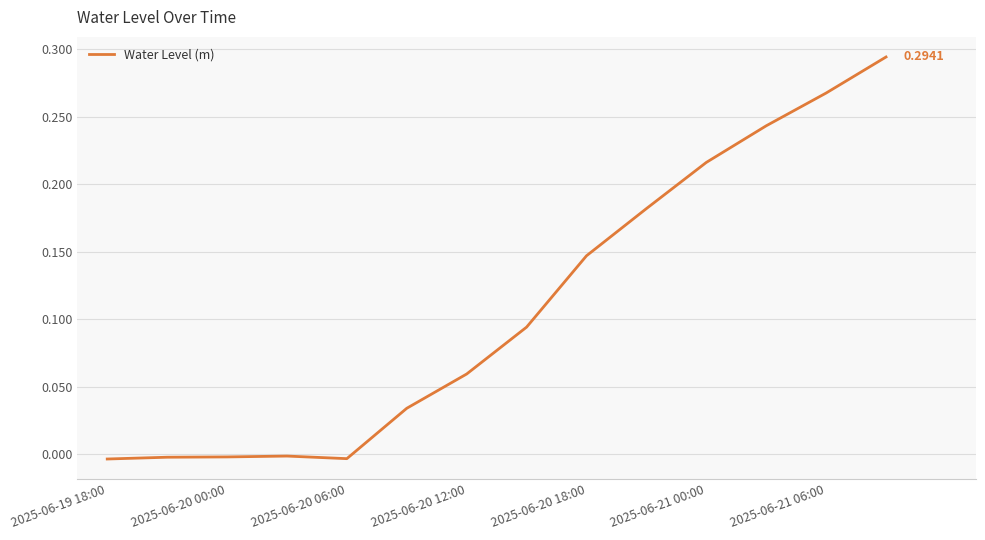

Reading left to right, list all the values displayed in this chart.

-0.0	-0.0	-0.0	-0.0	-0.0	0.0	0.1	0.1	0.1	0.2	0.2	0.2	0.3	0.3